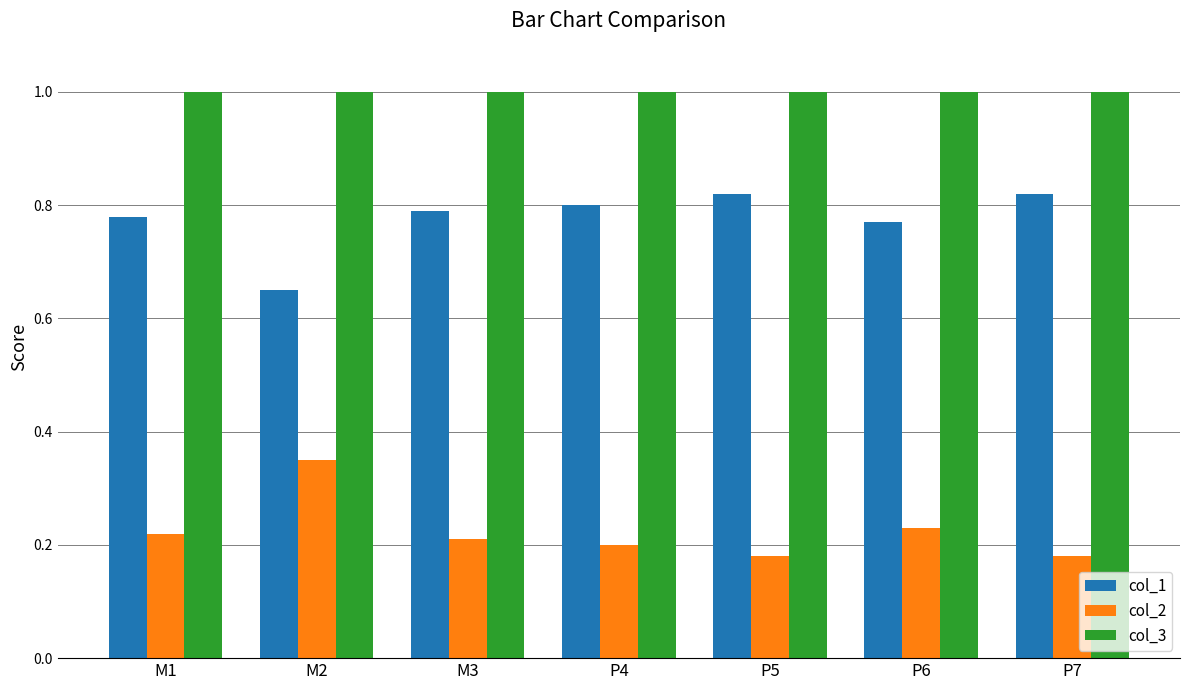

Rank the series at M2 from highest to lowest value.

col_3, col_1, col_2